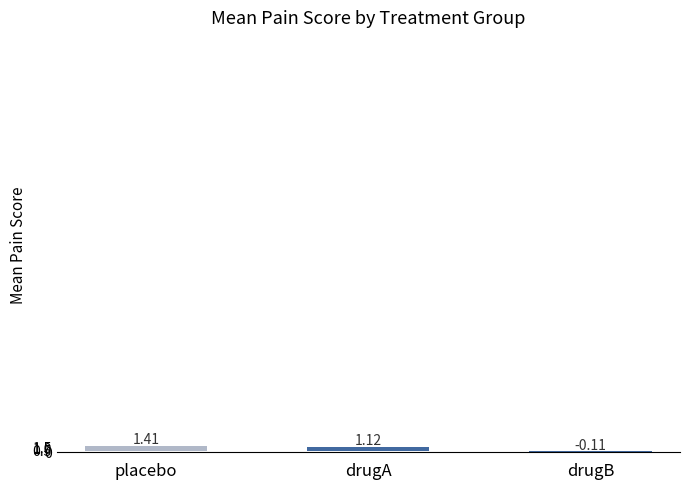

Where does the data first go above 1?

placebo